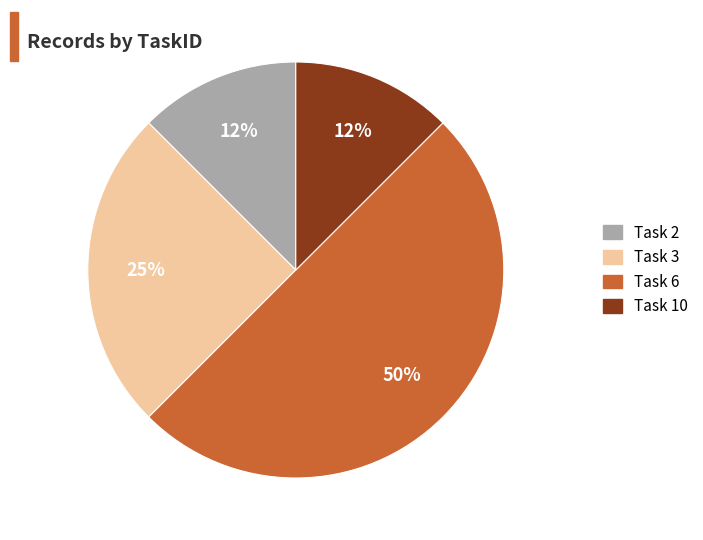

How many slices are in this pie chart?

4